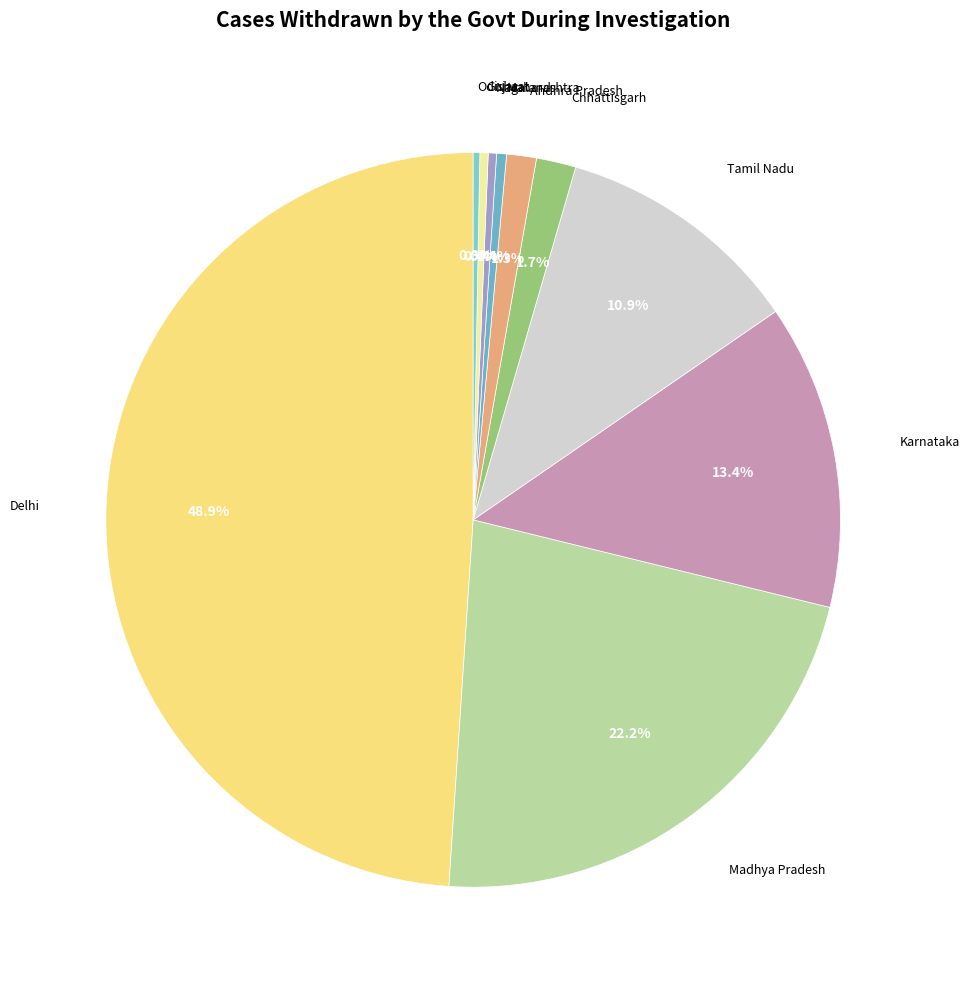

How many segments does this pie chart have?

10